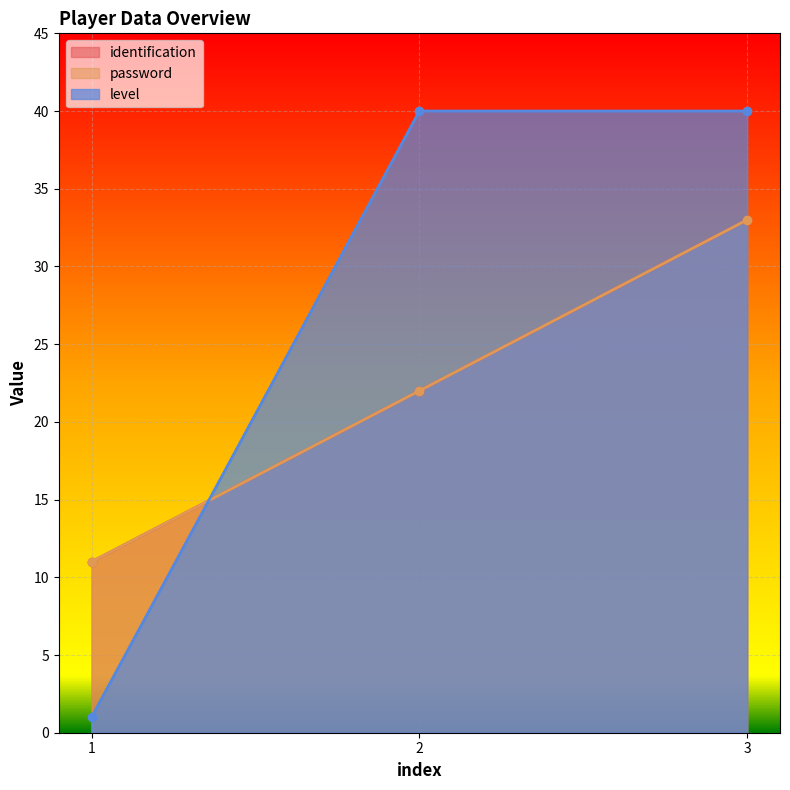

Reading right to left, transcribe all the data shown in this chart.

identification: 3=33	2=22	1=11
password: 3=33	2=22	1=11
level: 3=40	2=40	1=1